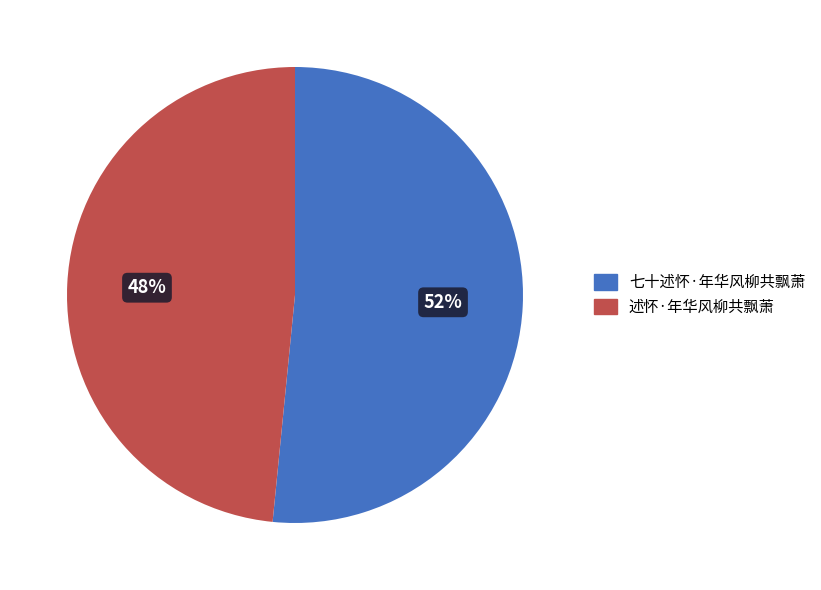

To the nearest percent, what portion does 述怀·年华风柳共飘萧 represent?

48%